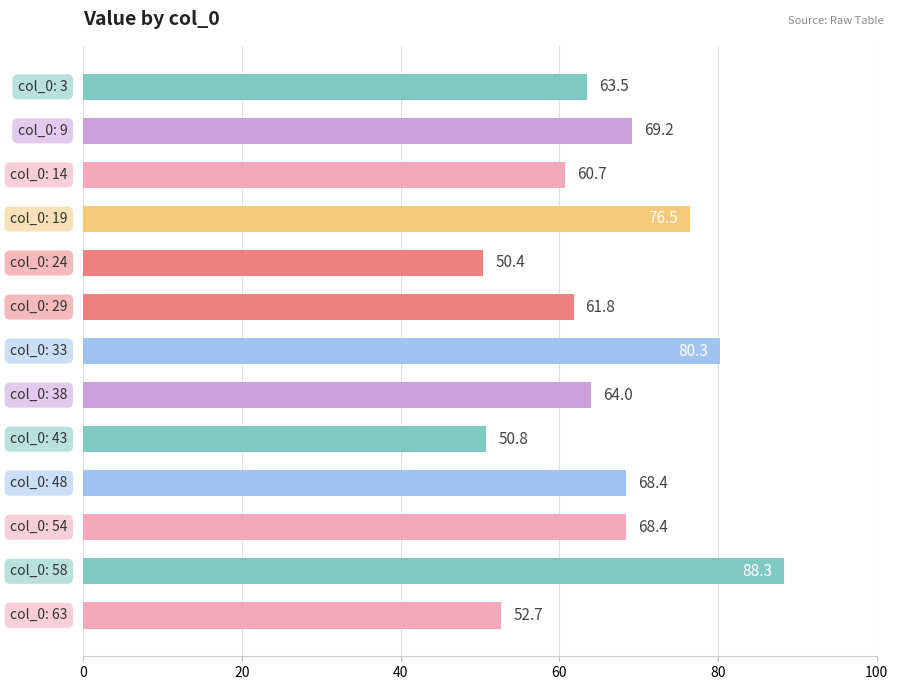

What is the minimum value shown in the chart?

50.4